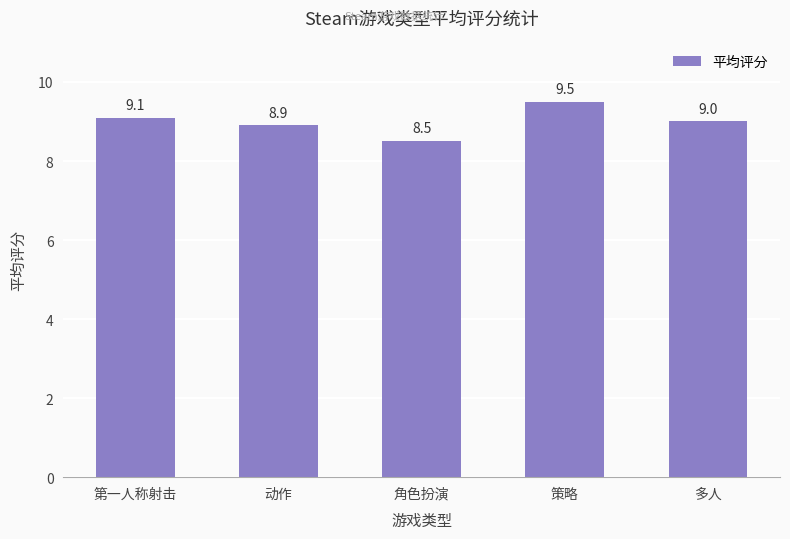

Reading right to left, extract all data points from this chart.

多人=9.0	策略=9.5	角色扮演=8.5	动作=8.9	第一人称射击=9.1